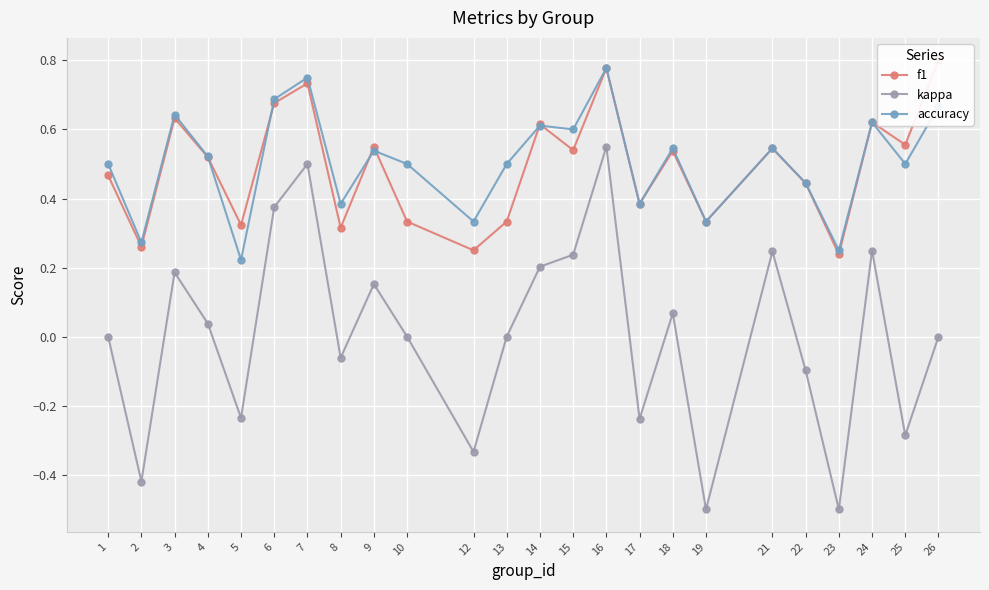

What are all the series names shown in the legend?

f1, kappa, accuracy